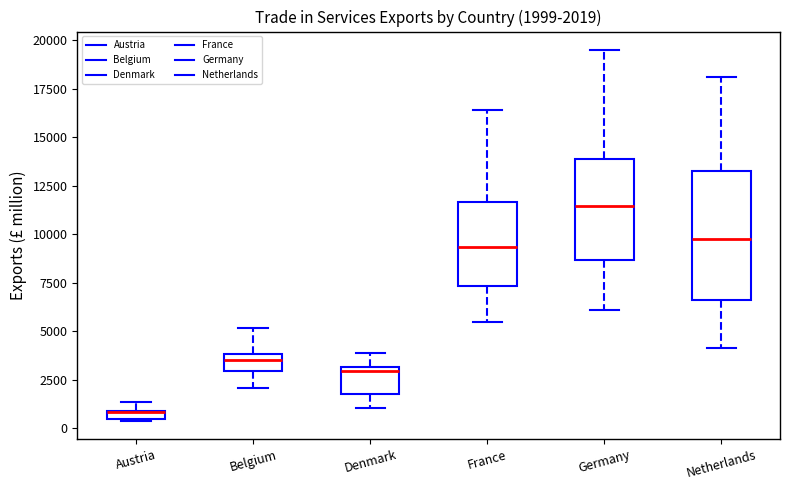

Which box is the tallest, from its lower edge to its upper edge?

Netherlands